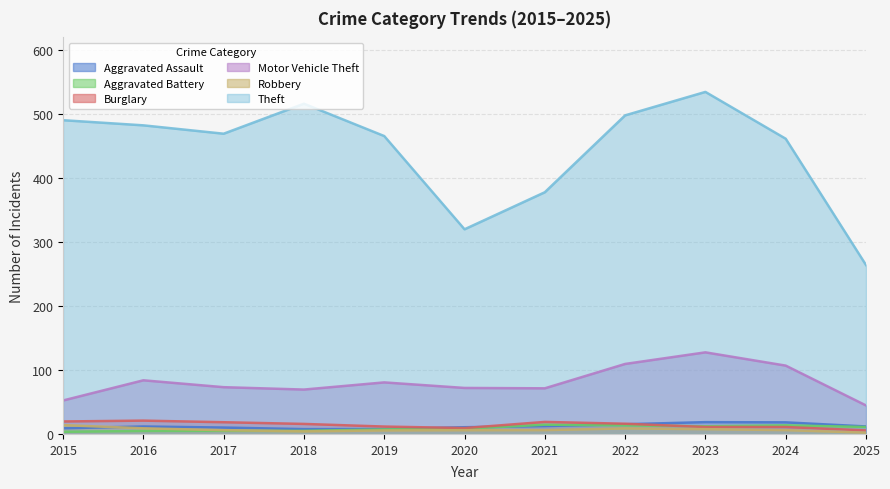

What is the minimum value shown in the chart?

2.0